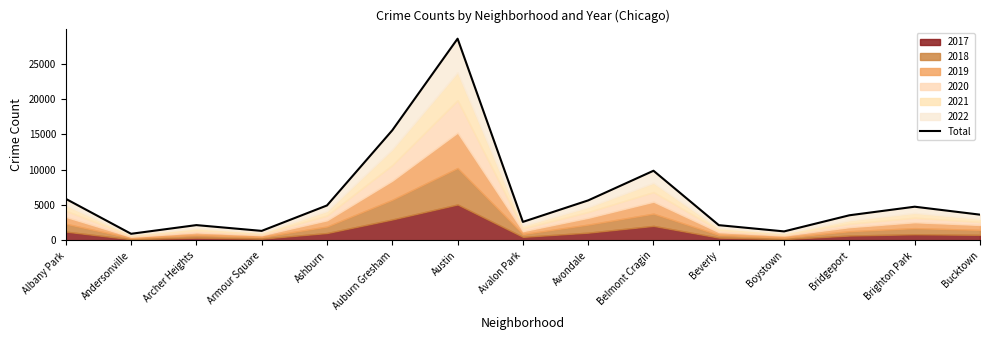

The chart shows a value of 1284 at Boystown. True or false?

True